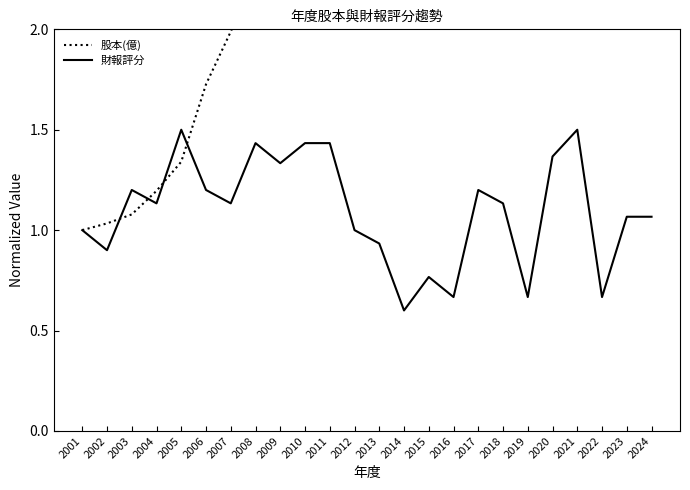

Which series has the largest total across all categories?

股本(億)